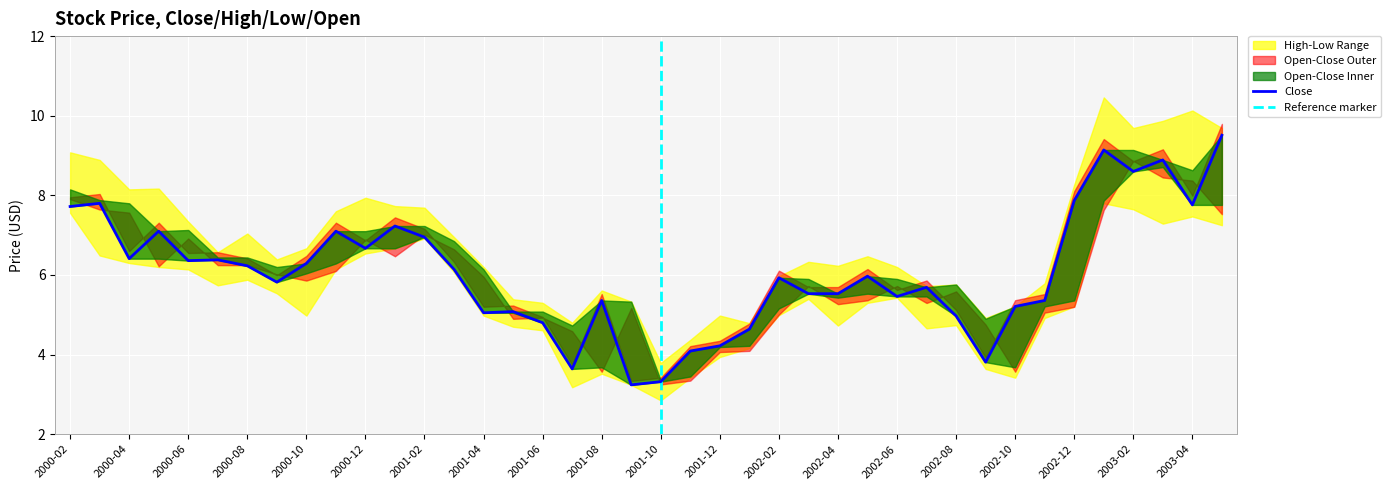

What is the minimum value for Close?

3.2